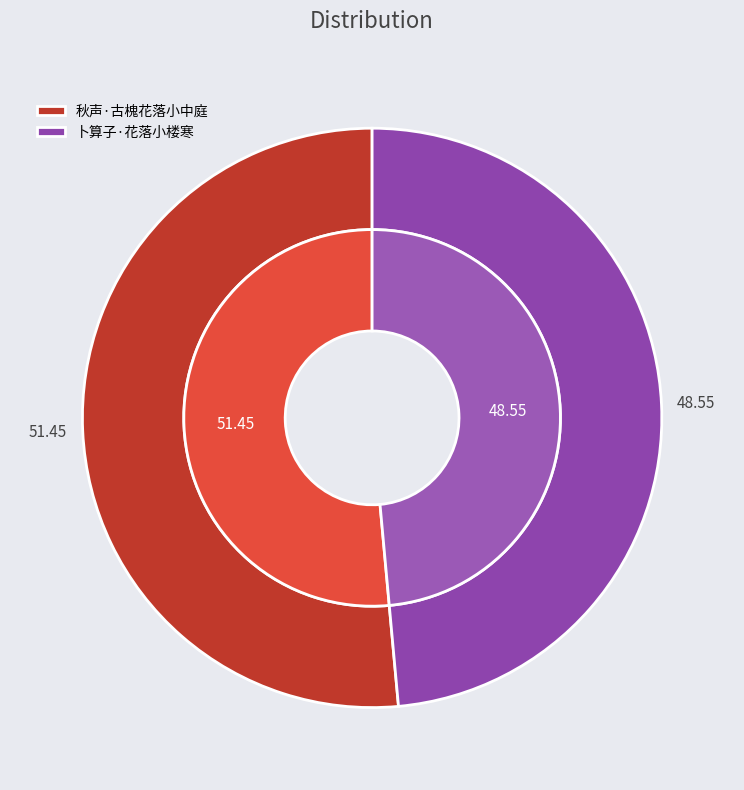

To the nearest percent, what is the difference between the 秋声·古槐花落小中庭 and 卜算子·花落小楼寒 slice percentages?

3%